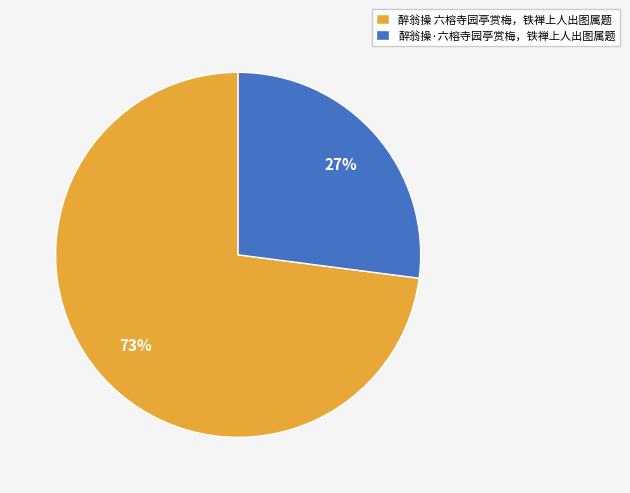

What is the smallest slice in the pie chart?

醉翁操·六榕寺园亭赏梅，铁禅上人出图属题